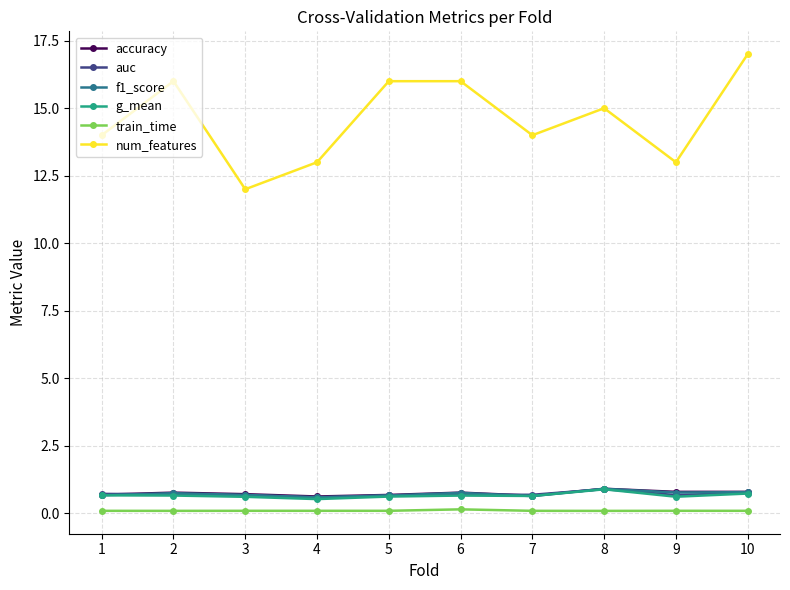

At which category does the chart reach its peak across all series?

10